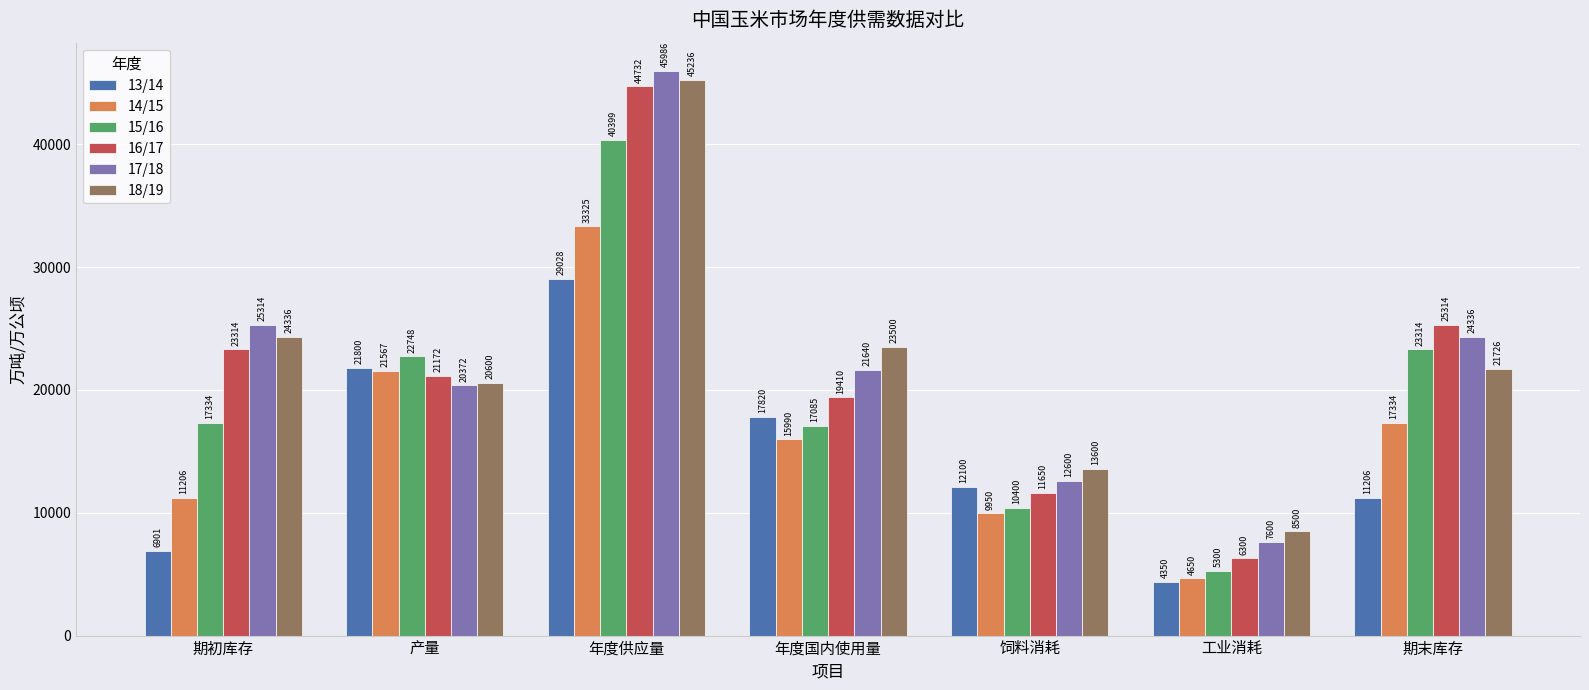

Which series has the largest range (max minus min)?

16/17